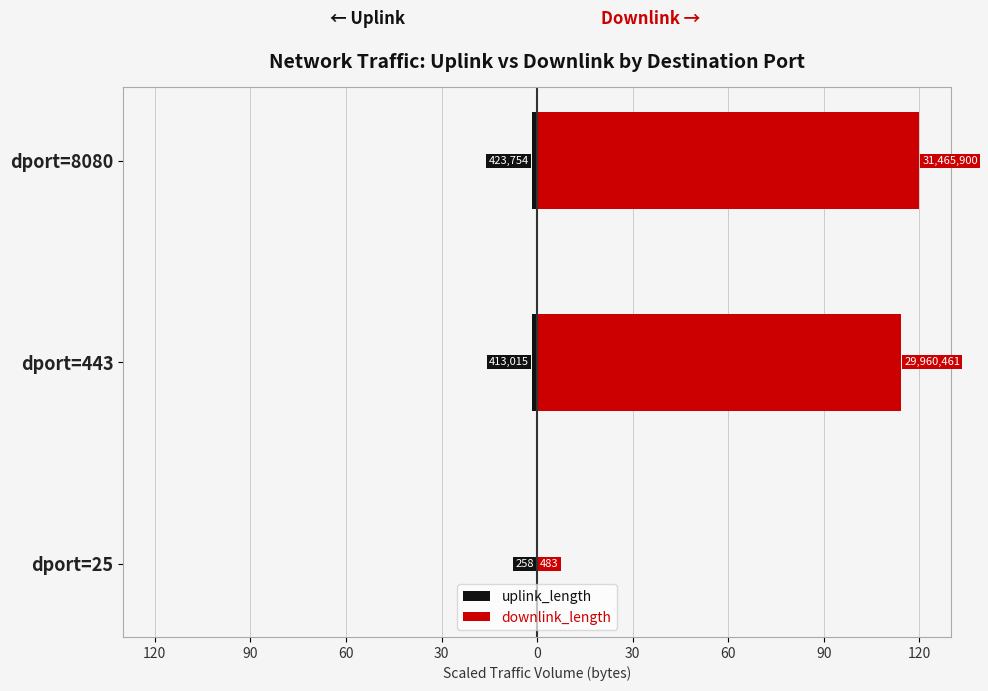

What are all the series names shown in the legend?

uplink_length, downlink_length